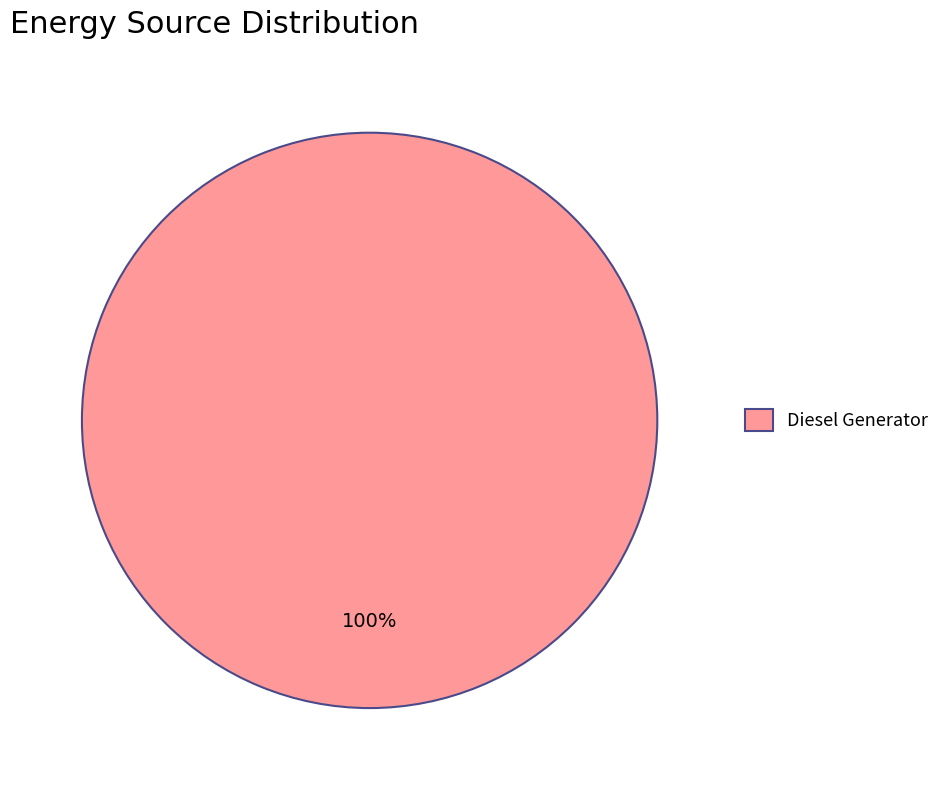

Rank the categories by value from lowest to highest.

Diesel Generator